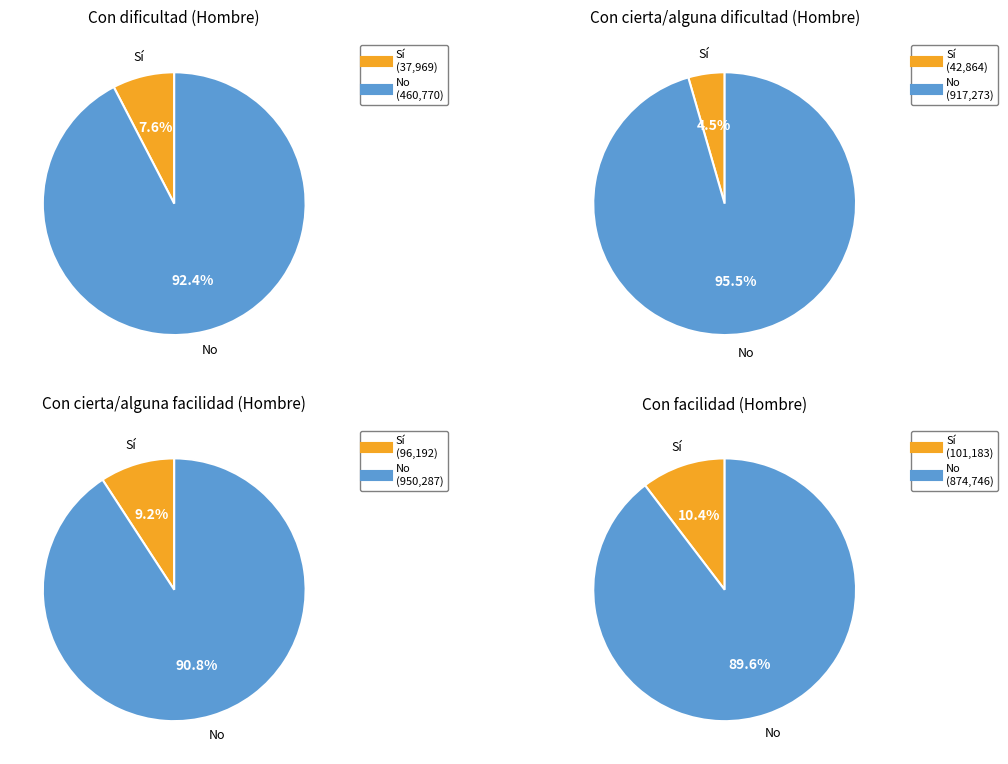

Rank the series by their maximum value, from lowest to highest.

Con dificultad, Con facilidad, Con cierta/alguna dificultad, Con cierta/alguna facilidad